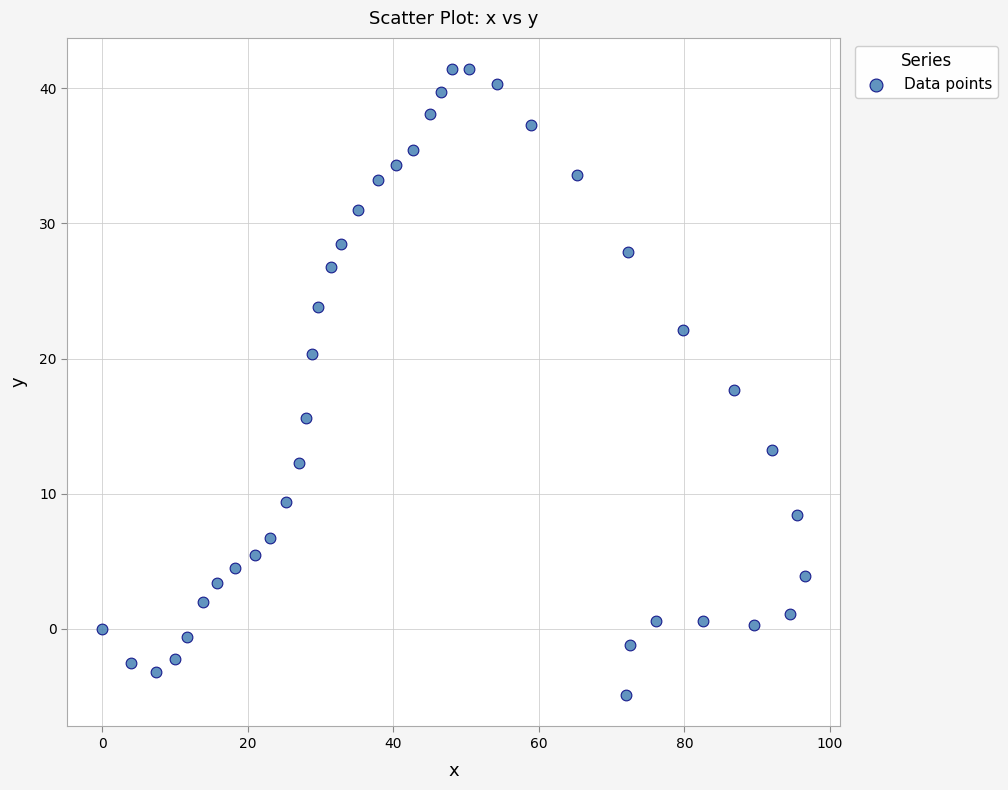

What is the range of Y values (max minus min)?

46.3